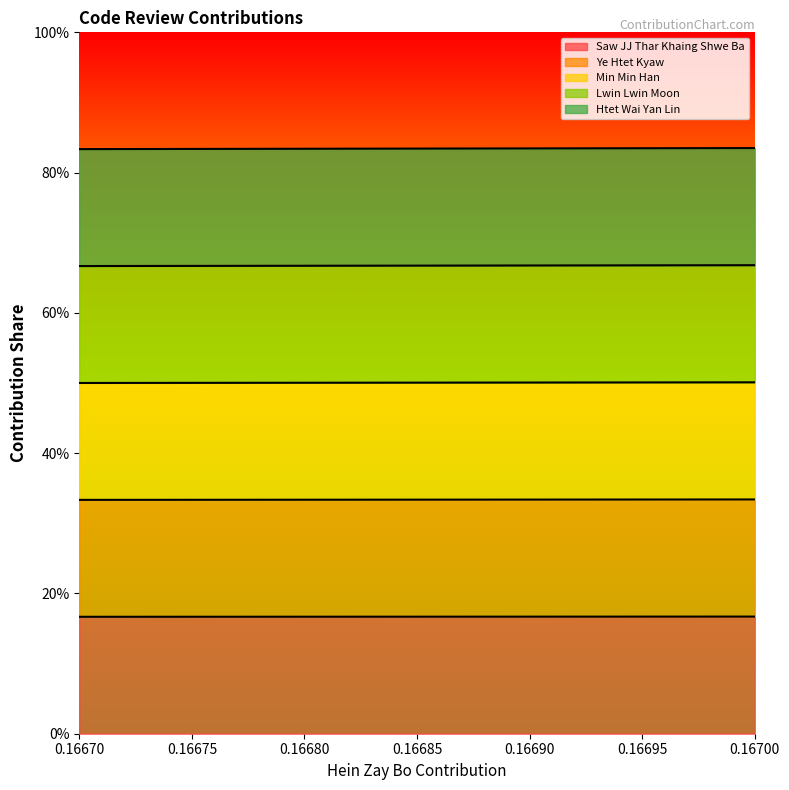

What is the maximum value shown in the chart?

0.8